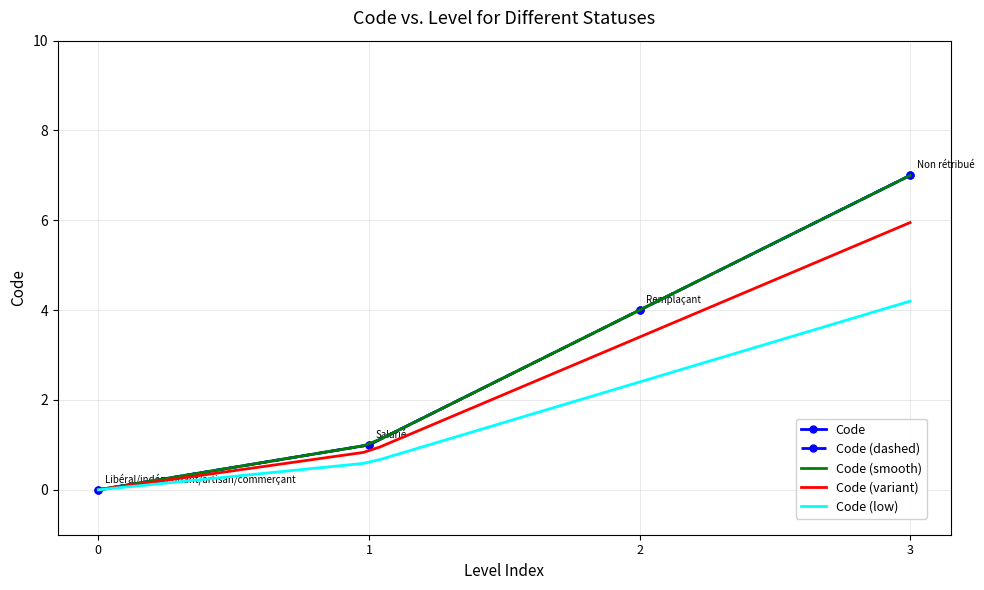

How many positive values are there?

3